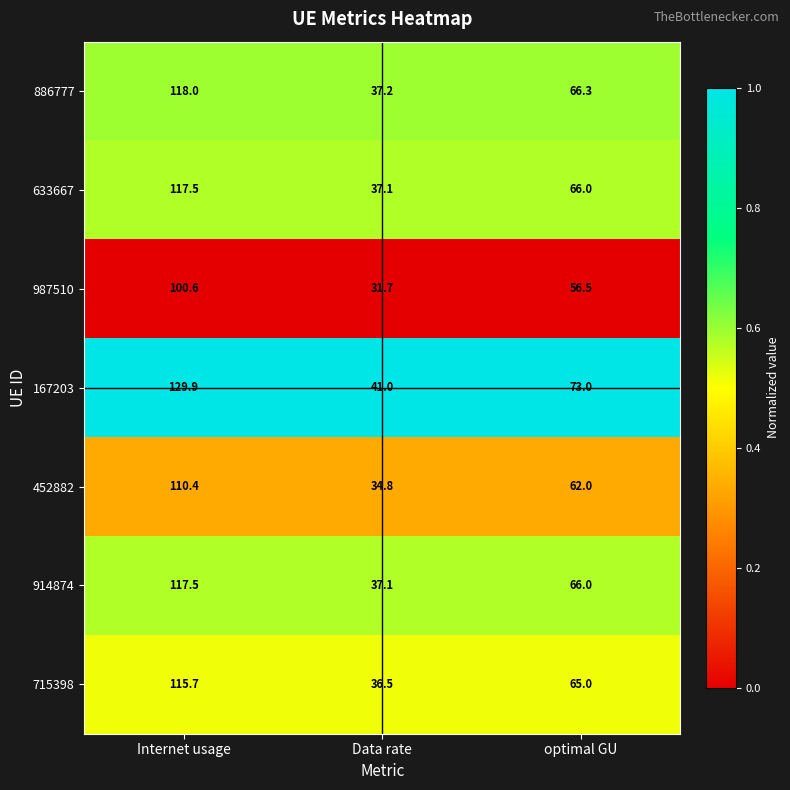

Reading left to right, transcribe all the data shown in this chart.

886777: Internet usage=118.0	Data rate=37.2	optimal GU=66.3
633667: Internet usage=117.5	Data rate=37.1	optimal GU=66.0
987510: Internet usage=100.6	Data rate=31.7	optimal GU=56.5
167203: Internet usage=129.9	Data rate=41.0	optimal GU=73.0
452882: Internet usage=110.4	Data rate=34.8	optimal GU=62.0
914874: Internet usage=117.5	Data rate=37.1	optimal GU=66.0
715398: Internet usage=115.7	Data rate=36.5	optimal GU=65.0